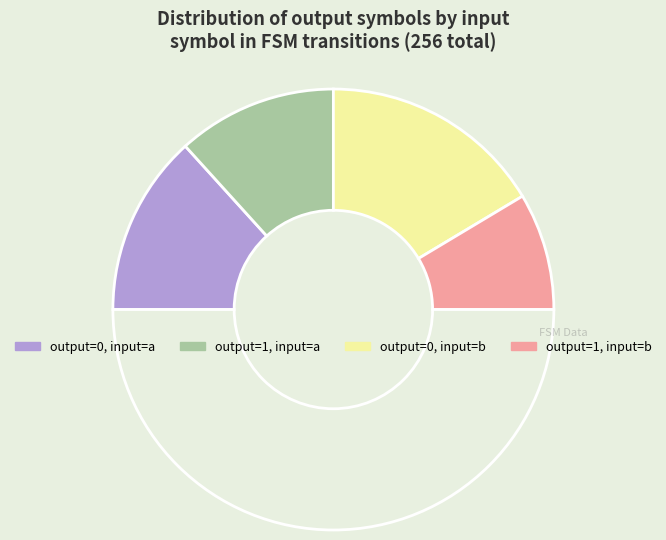

How many segments does this pie chart have?

5